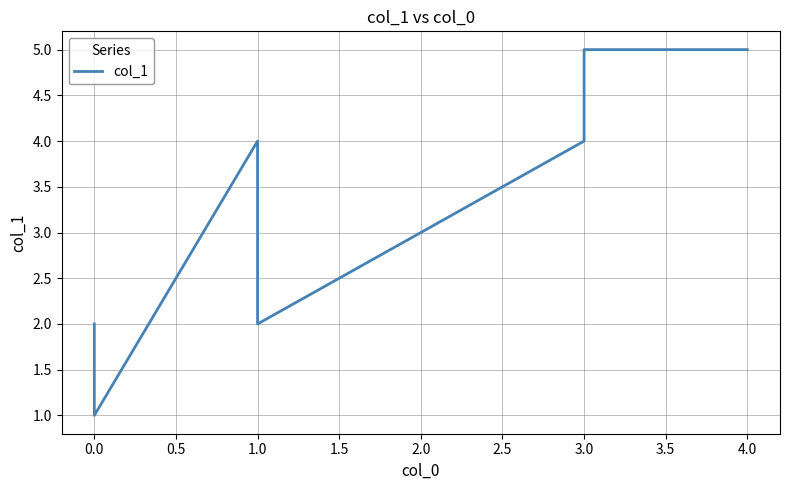

Does the chart display data point markers on the line(s)?

No